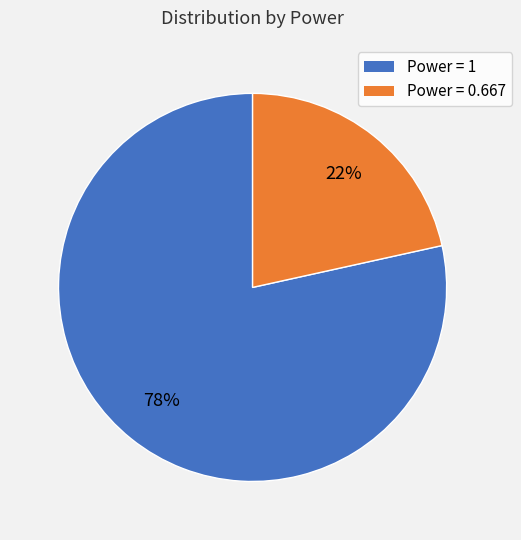

Does any single category account for the majority?

Yes